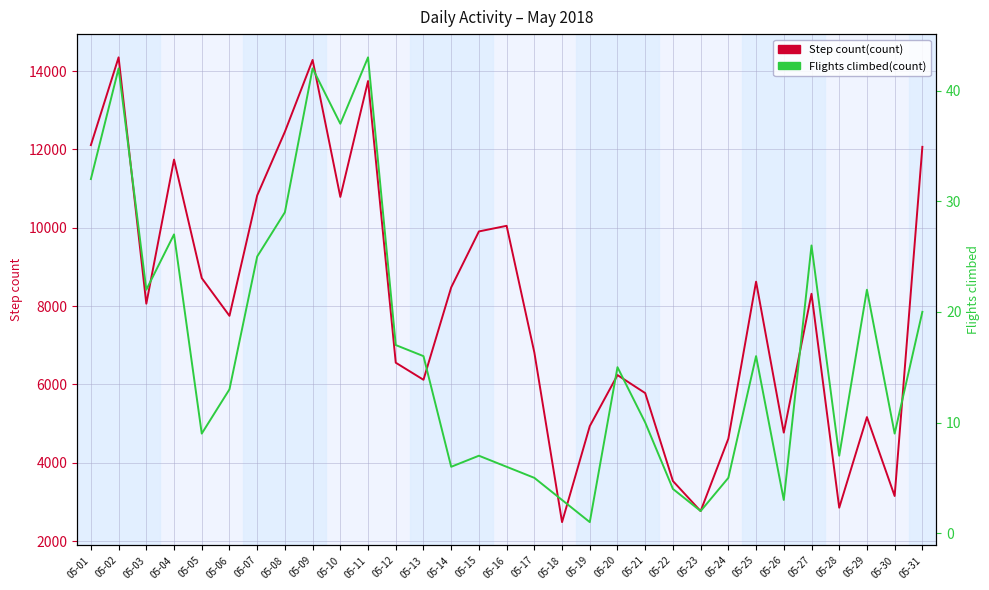

Which series has the largest range (max minus min)?

Step count(count)